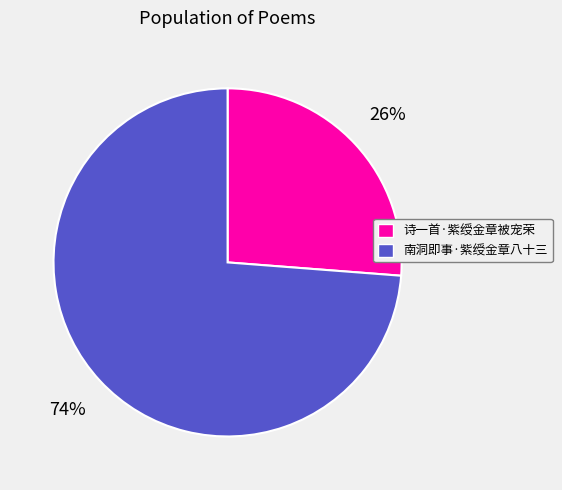

What is the ratio of the value at 诗一首·紫绶金章被宠荣 to the value at 南洞即事·紫绶金章八十三?

0.4